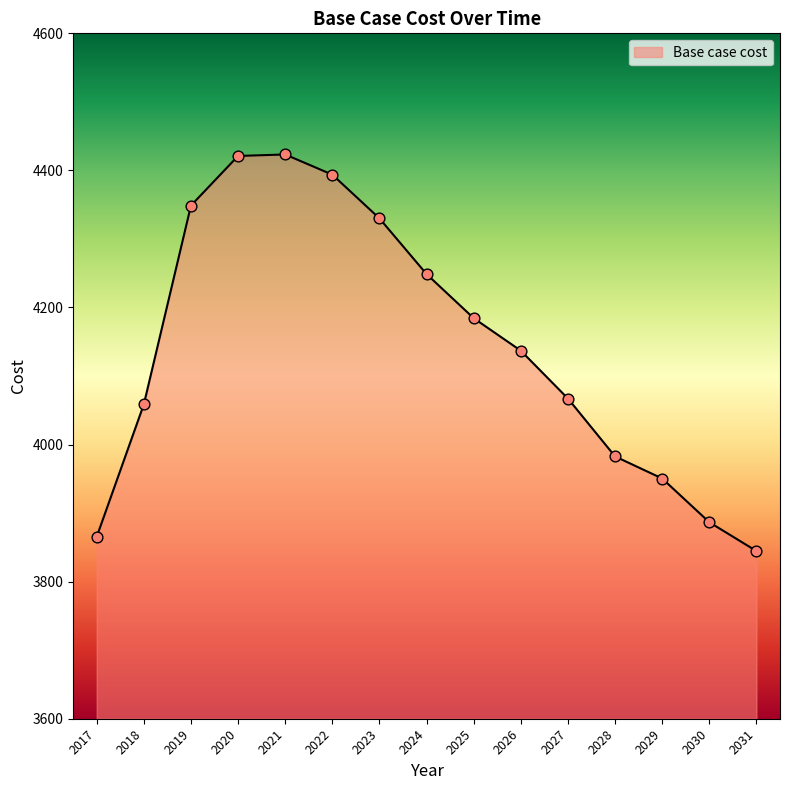

What is the ratio of the value at 2030 to the value at 2026?

0.9